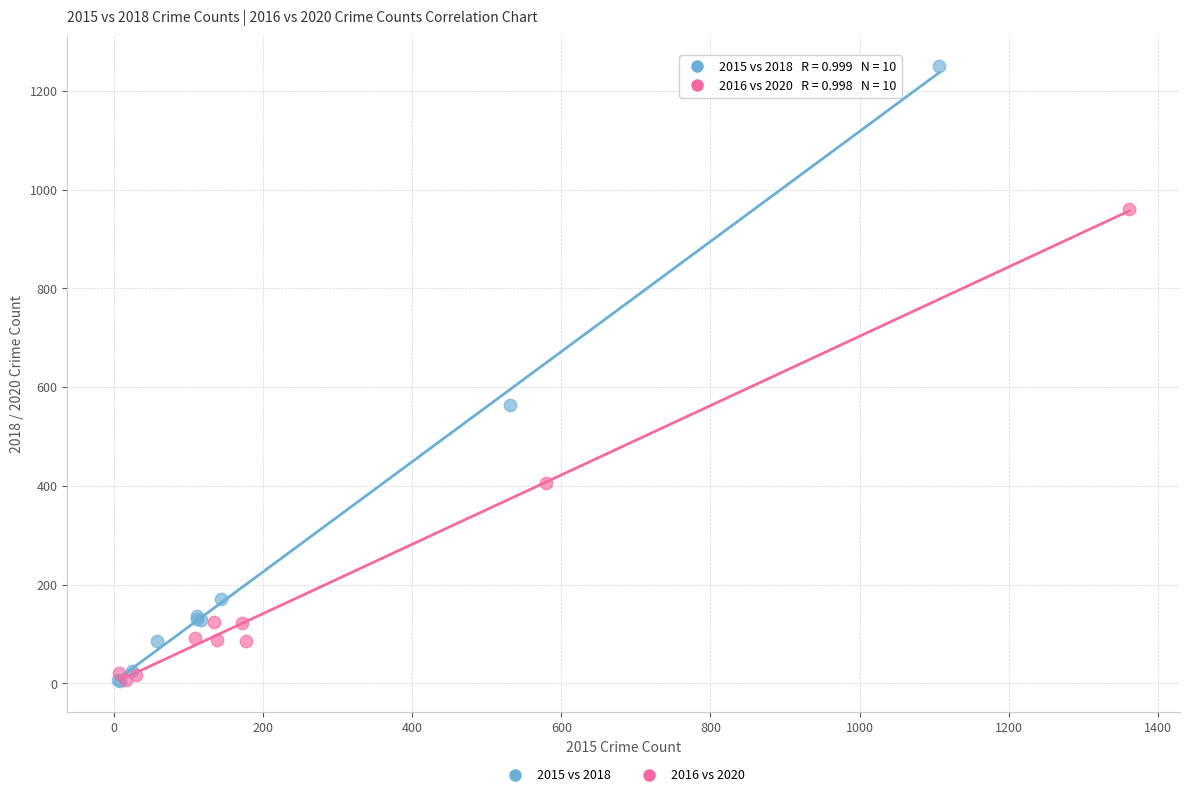

What are all the series names shown in the legend?

2015 vs 2018, 2016 vs 2020